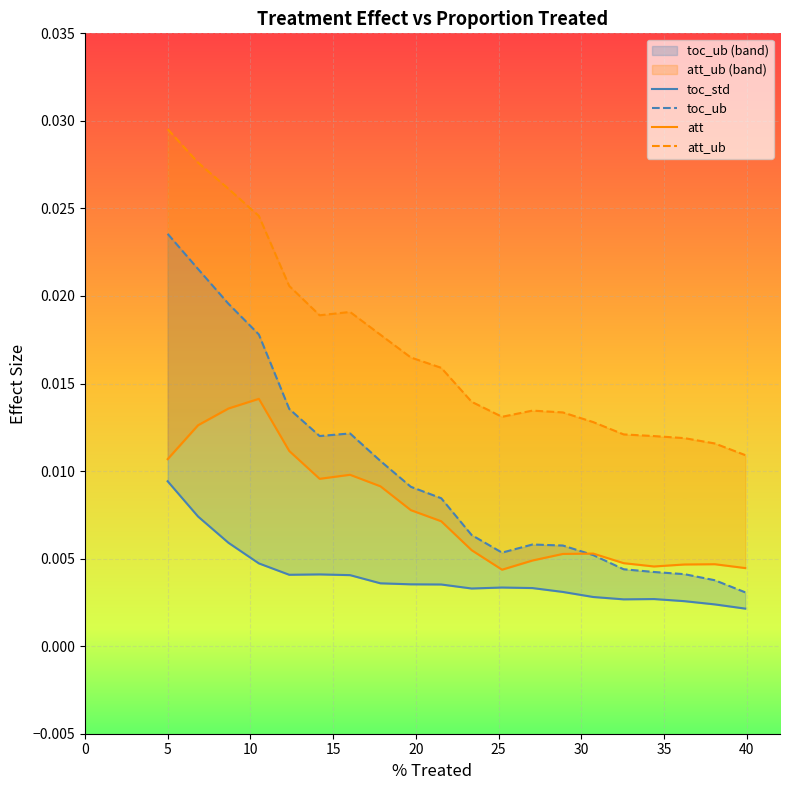

Which series has the largest total across all categories?

att_ub